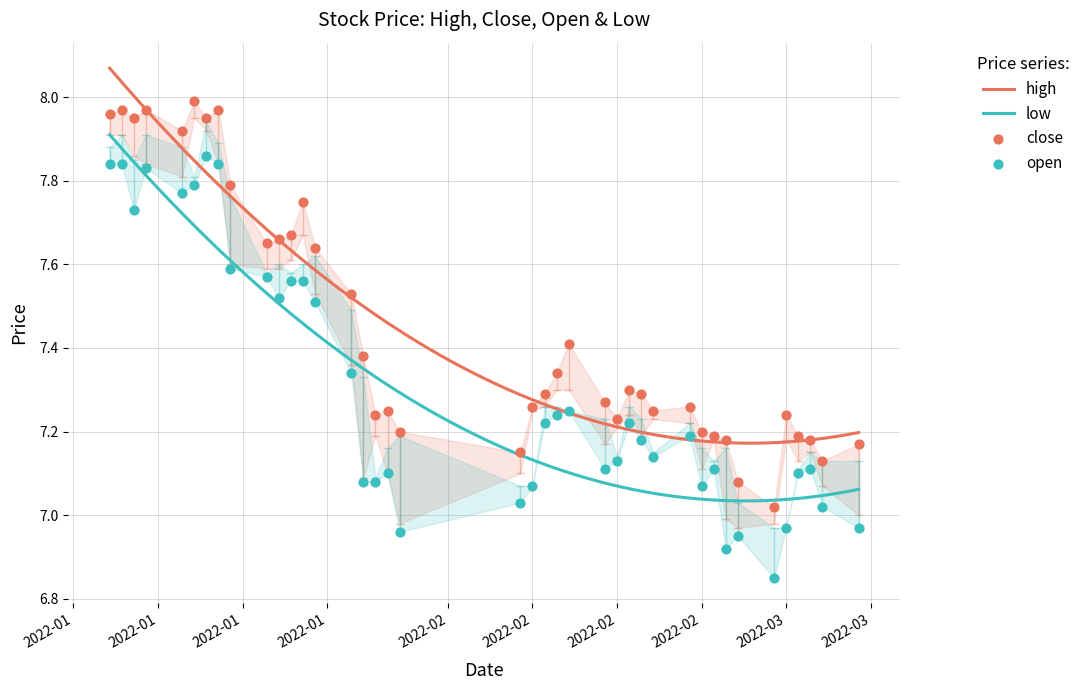

Which series has the largest total across all categories?

high